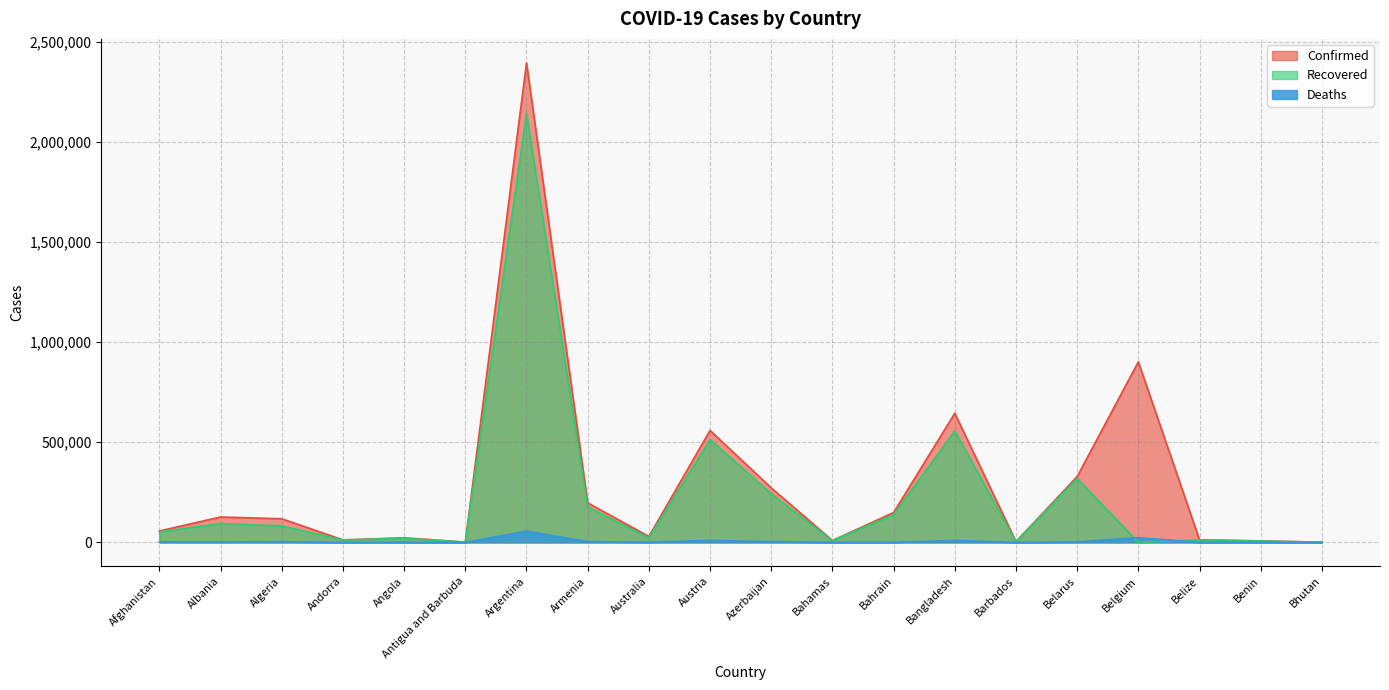

List the series in order of their overall mean, highest first.

Confirmed, Recovered, Deaths